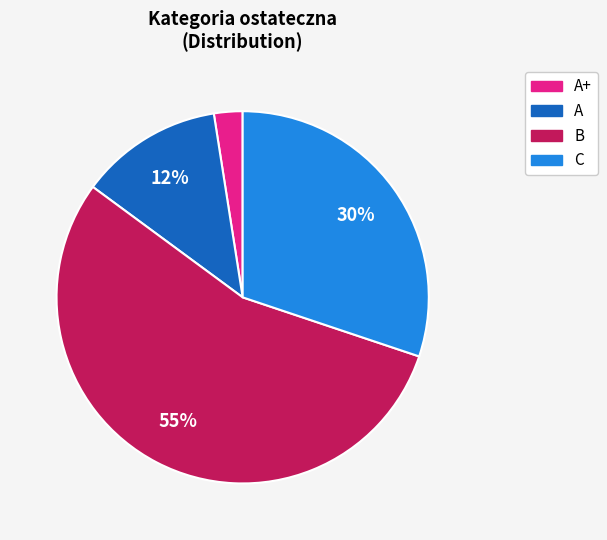

To the nearest percent, what is the average slice percentage?

25%